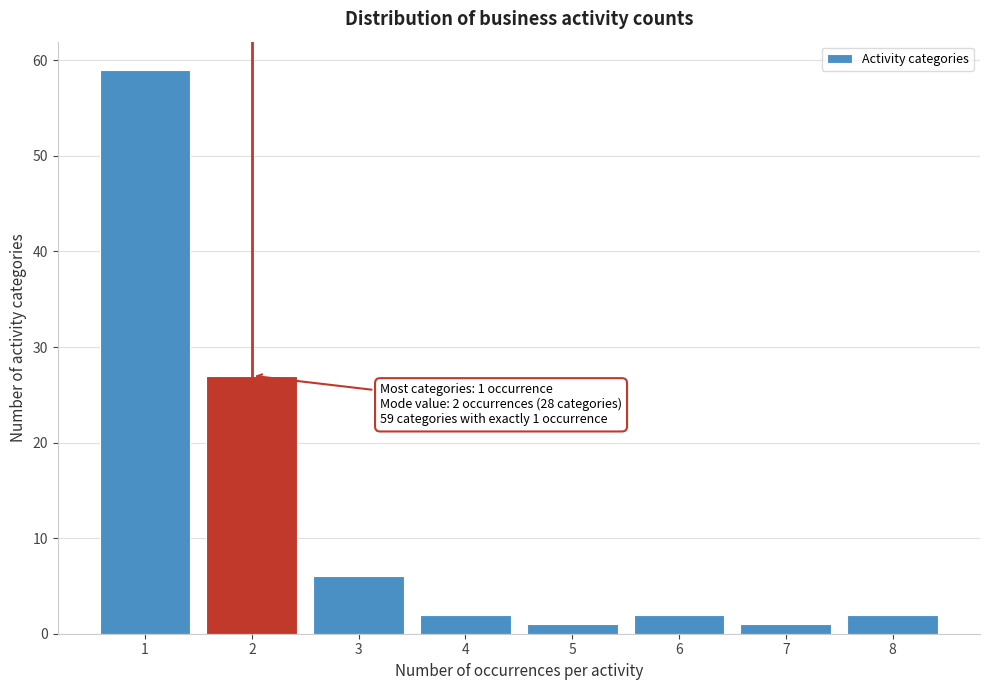

Reading left to right, transcribe all the data shown in this chart.

59	27	6	2	1	2	1	2